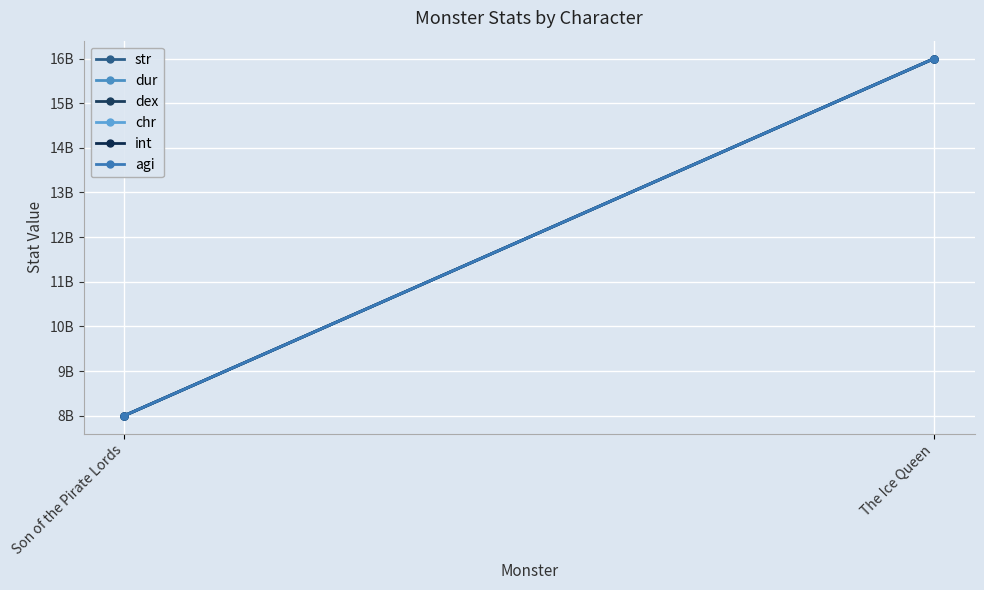

What is the average value of the int series?

12000000000